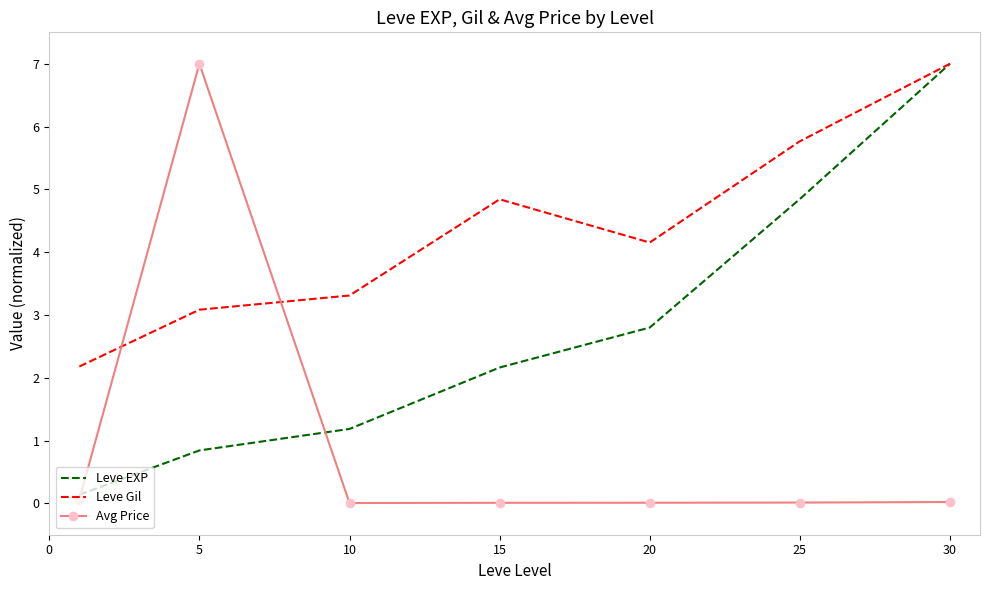

True or false: Avg Price and Leve Gil cross at least once.

True